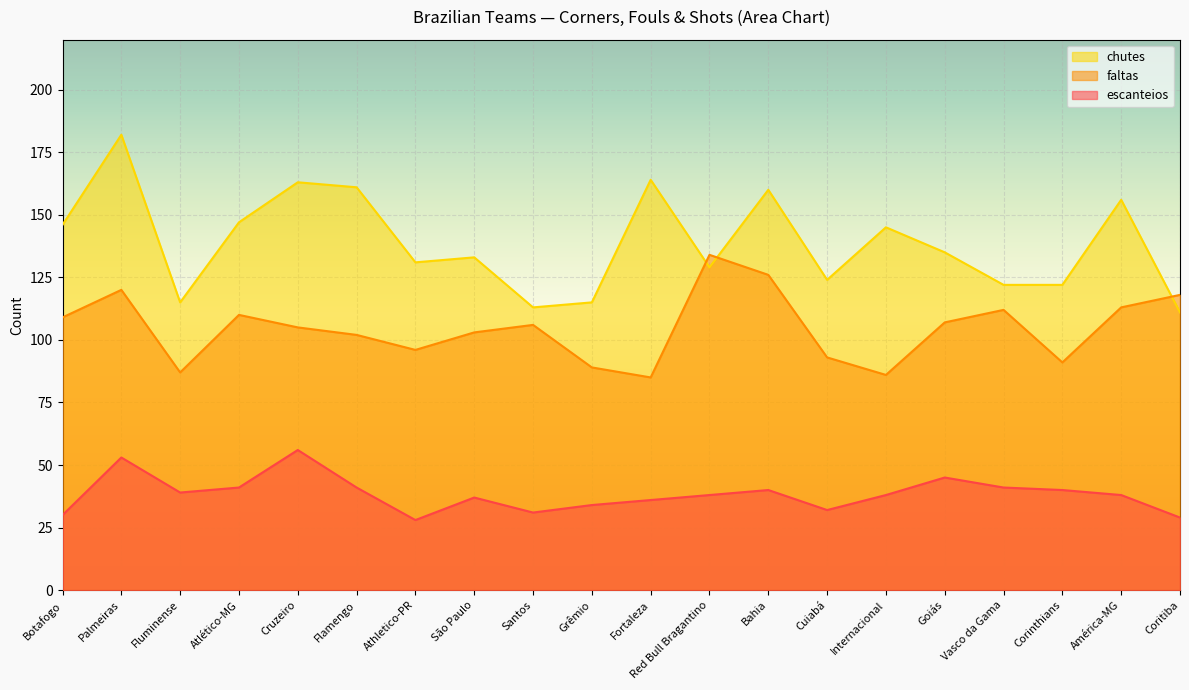

List the series in order of their peak value, lowest first.

escanteios, faltas, chutes